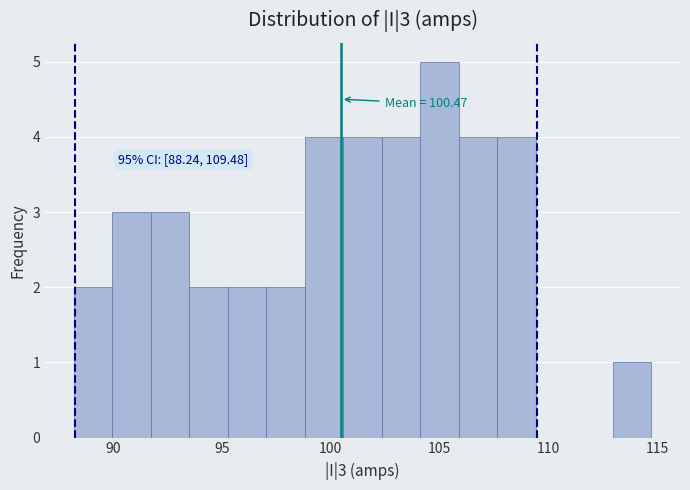

Around what value on the x-axis is the tallest bar? Give the approximate position of its centre, as read against the axis.

105.0